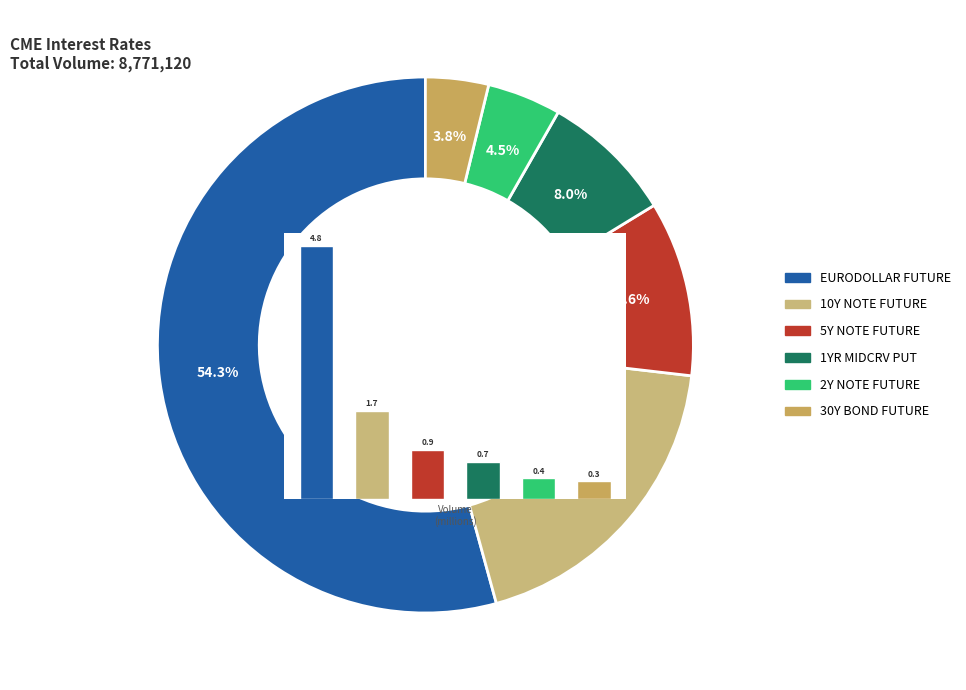

To the nearest percent, what is the difference between the 5Y NOTE FUTURE and EURODOLLAR FUTURE slice percentages?

44%